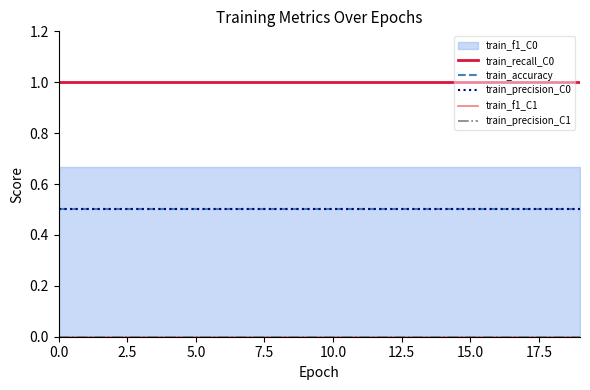

What is the minimum value for train_precision_C0?

0.5